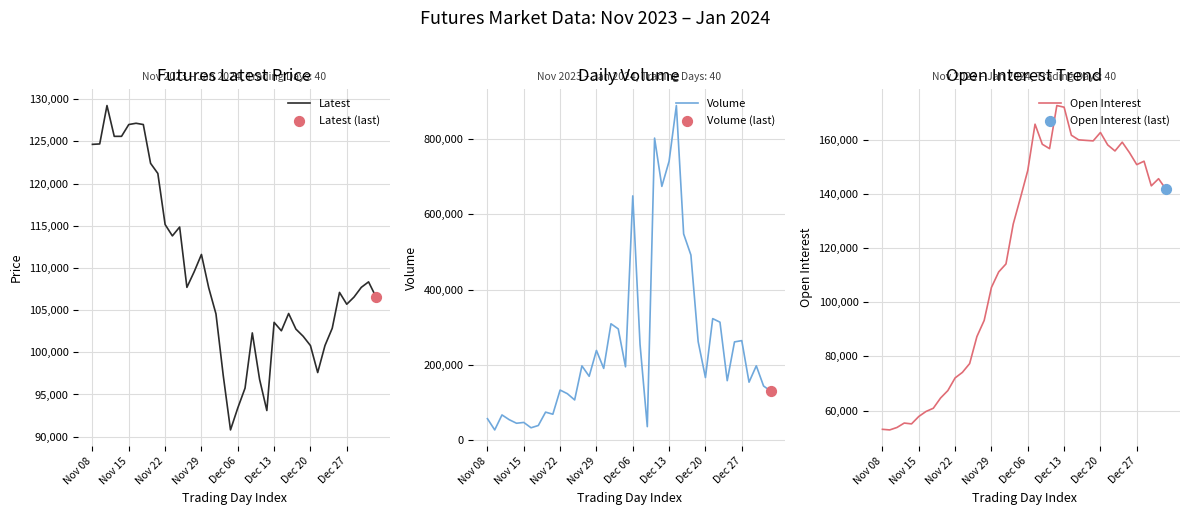

Which series contains the highest Y value?

Volume